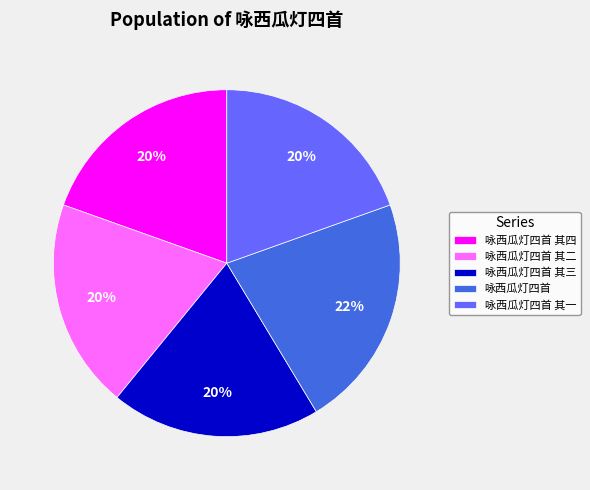

Which category has the biggest portion of the pie?

咏西瓜灯四首